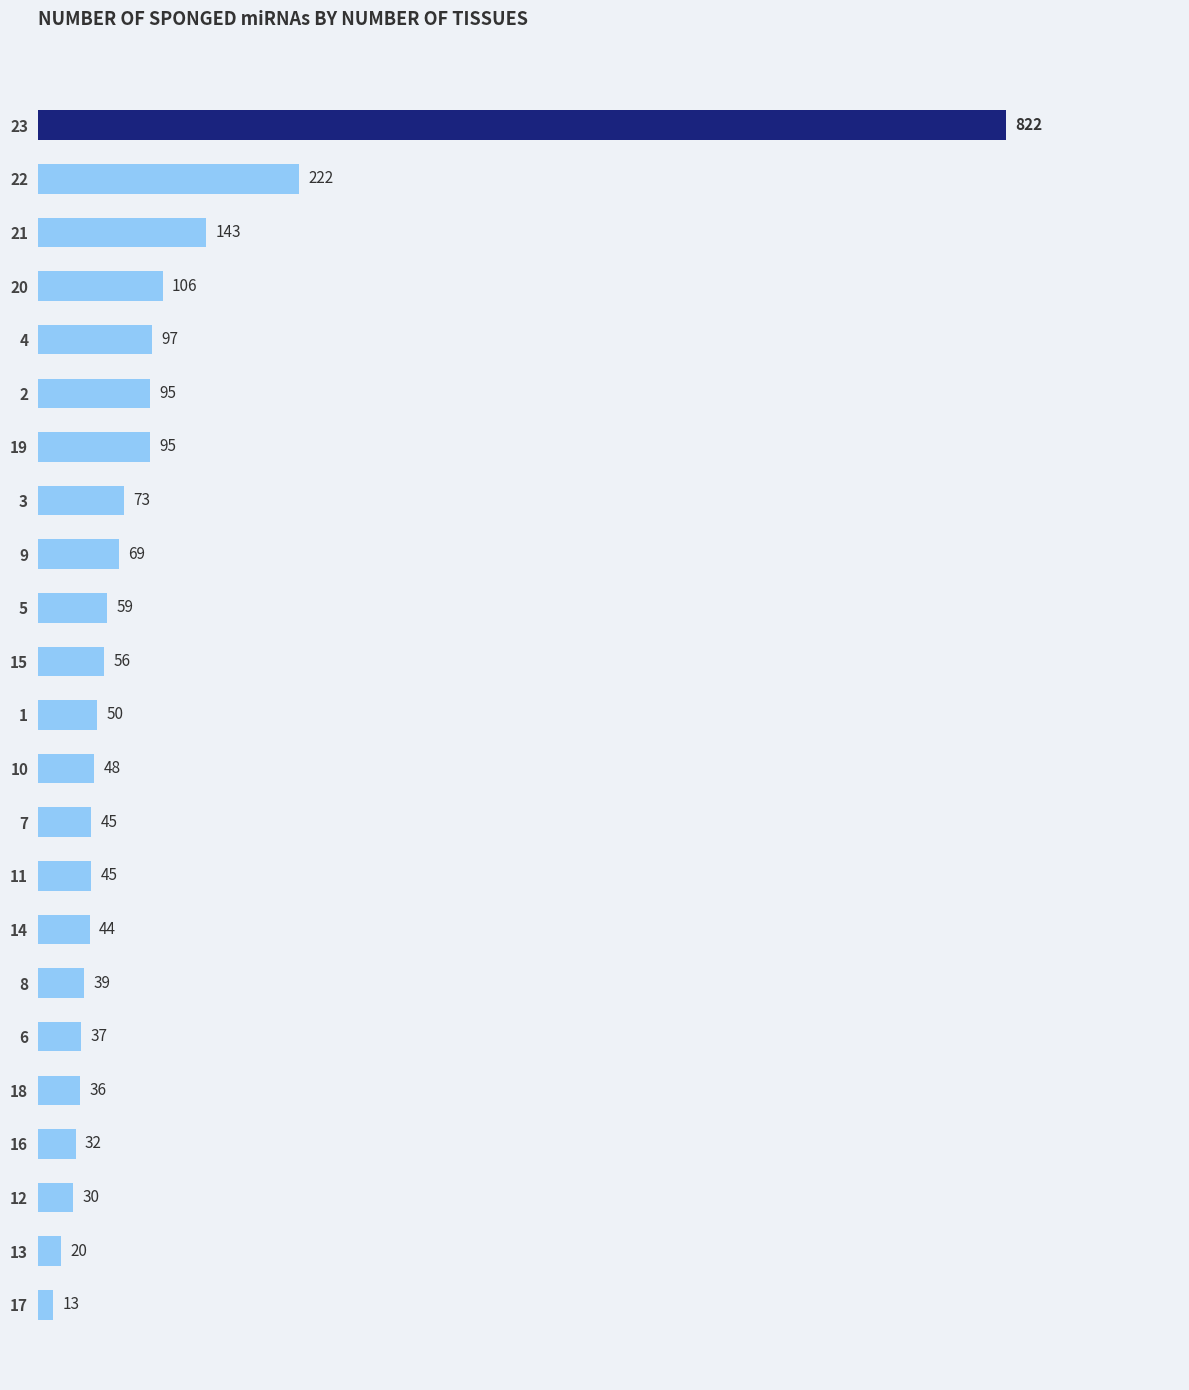

How many distinct data groups are displayed?

1